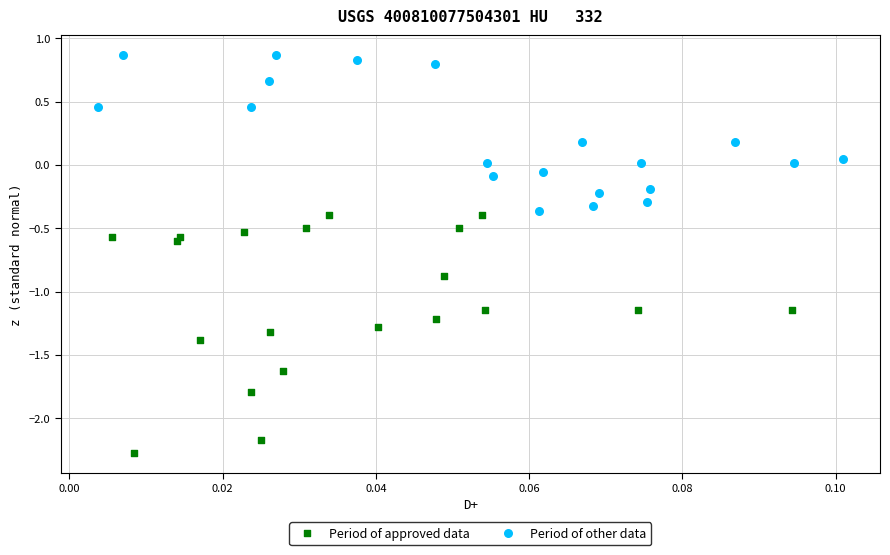

What are all the series names shown in the legend?

Period of approved data, Period of other data